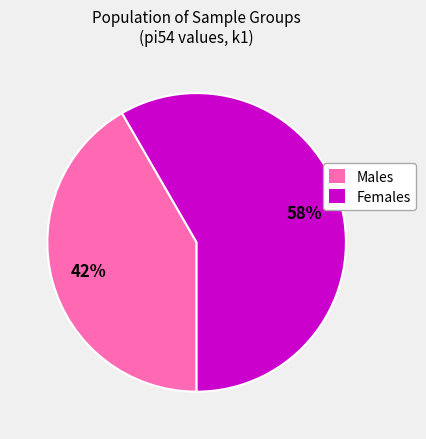

Count the number of slices in the pie.

2